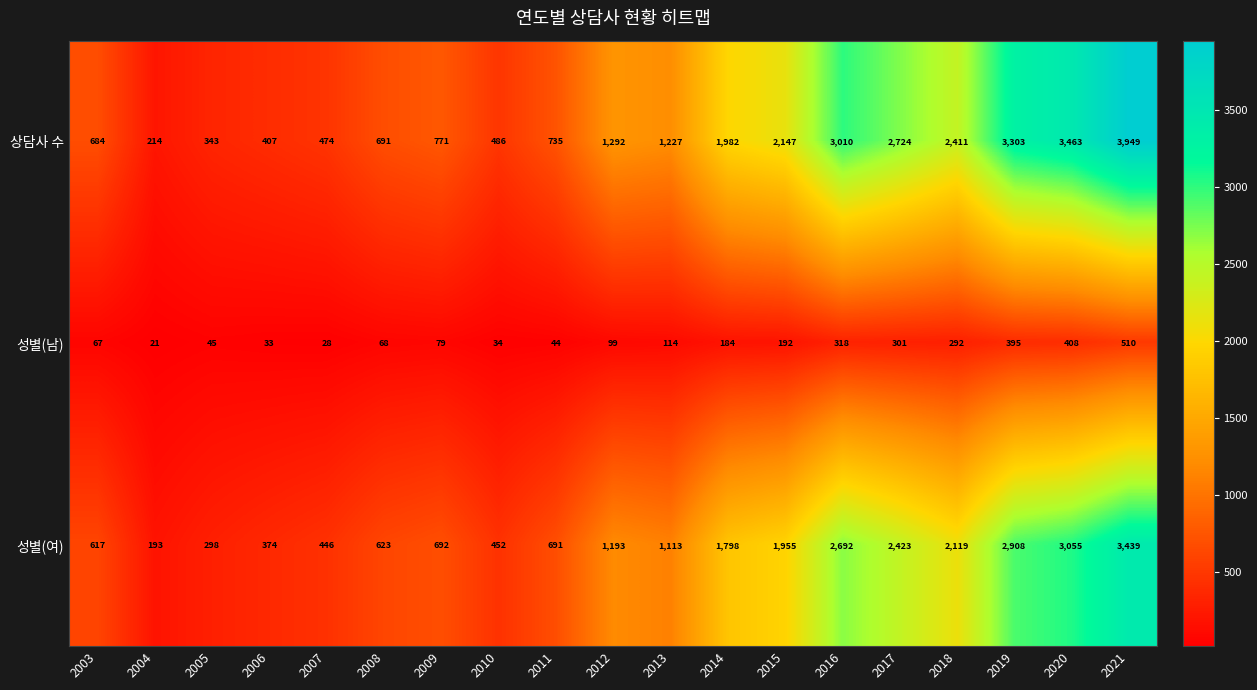

At how many categories does at least one series exceed 3553?

1